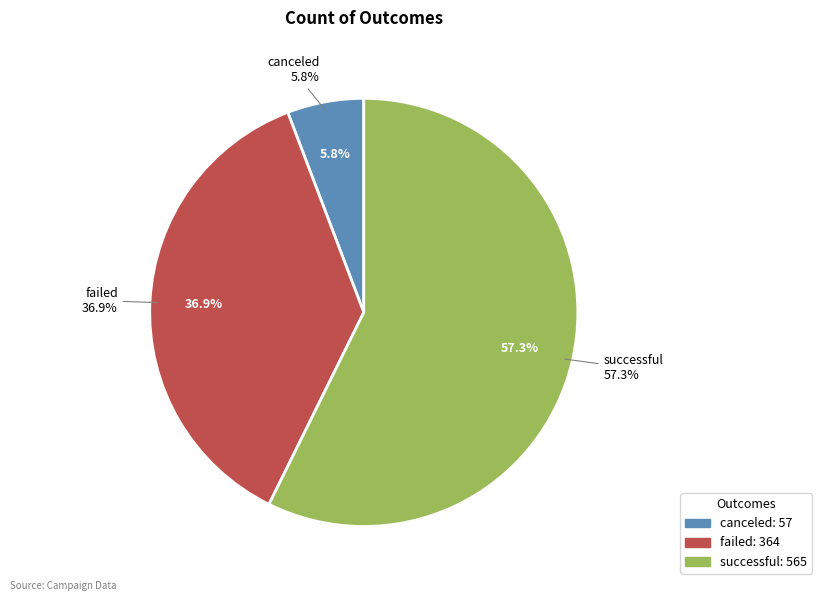

To the nearest percent, what portion does successful represent?

57%